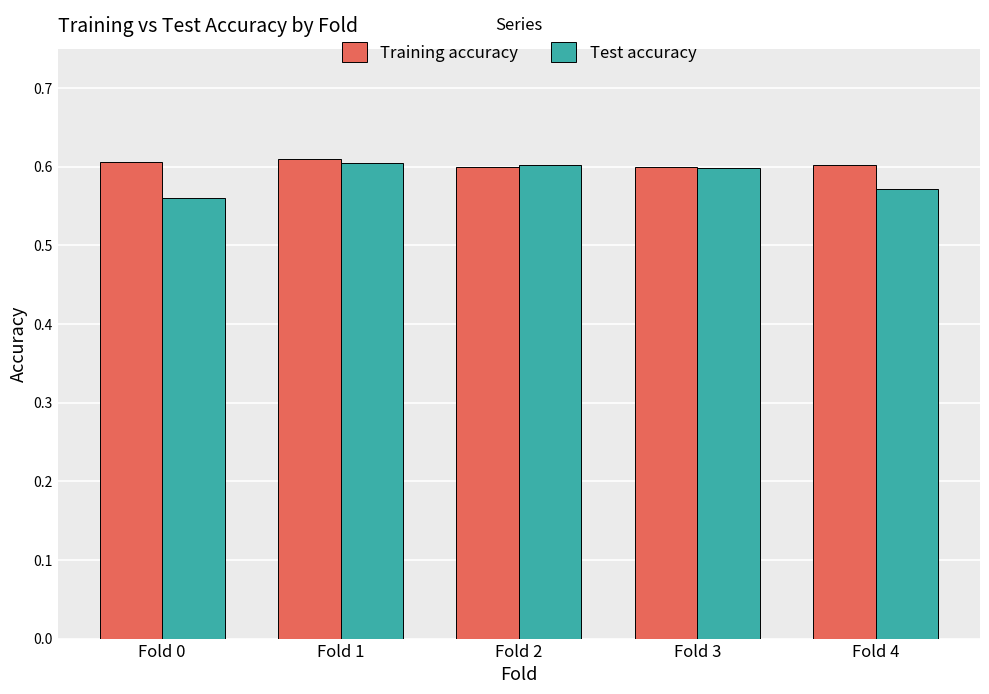

How many bars are there in each group?

2